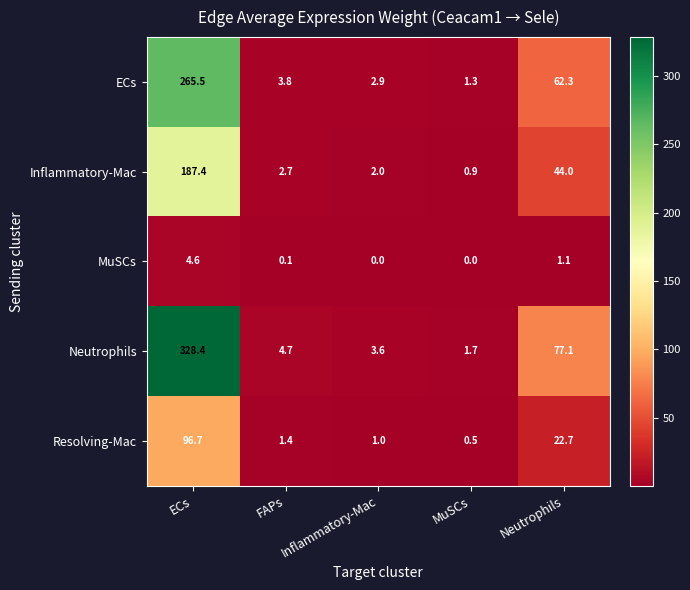

What is the difference between the second highest and minimum values in the Inflammatory-Mac series?

43.1